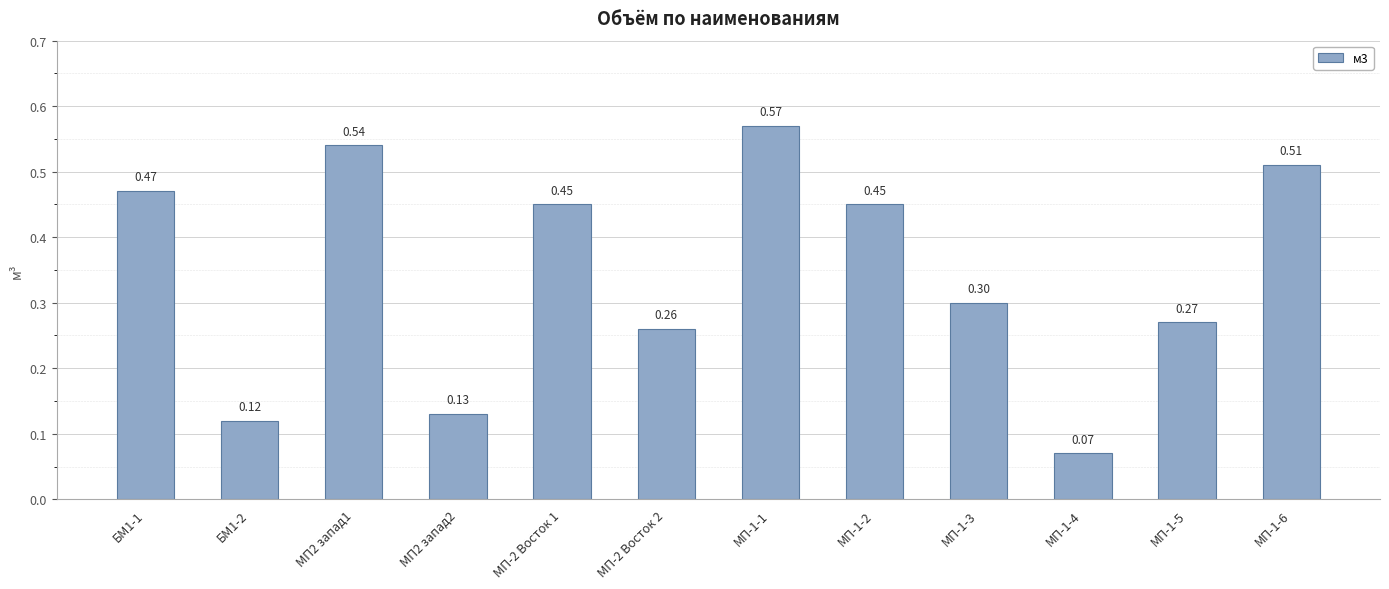

What is the difference between the values at МП-2 Восток 2 and МП-1-1?

0.3